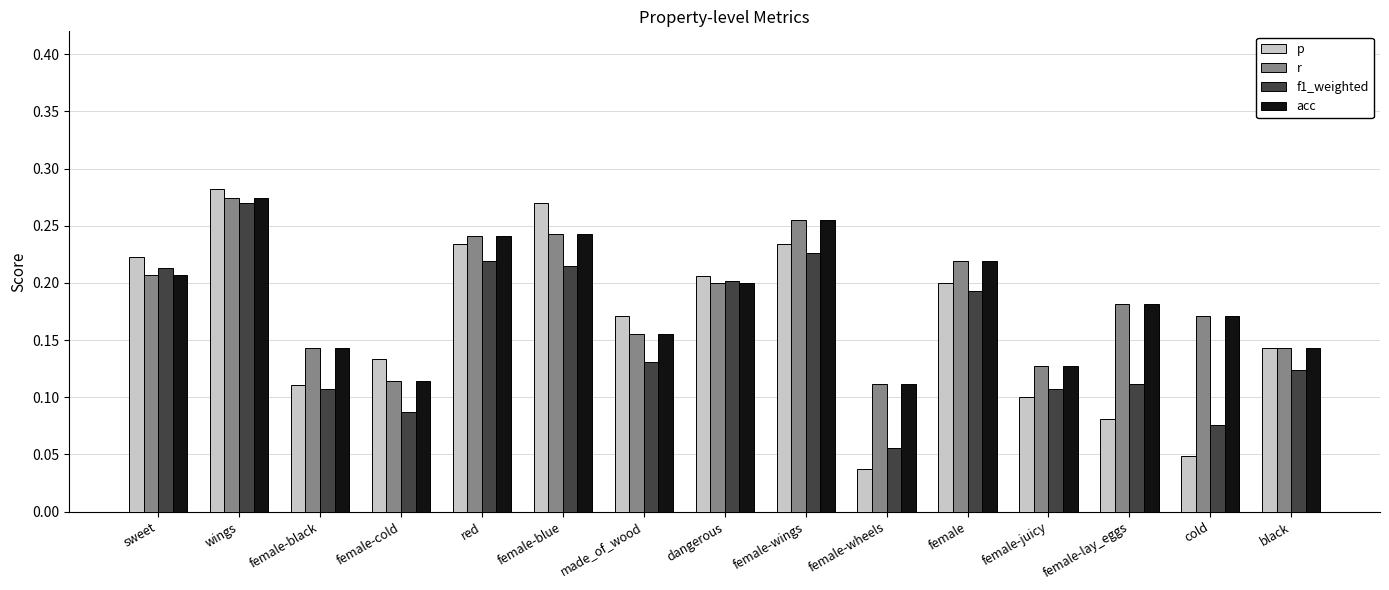

At which category is the sum across all series the highest?

wings